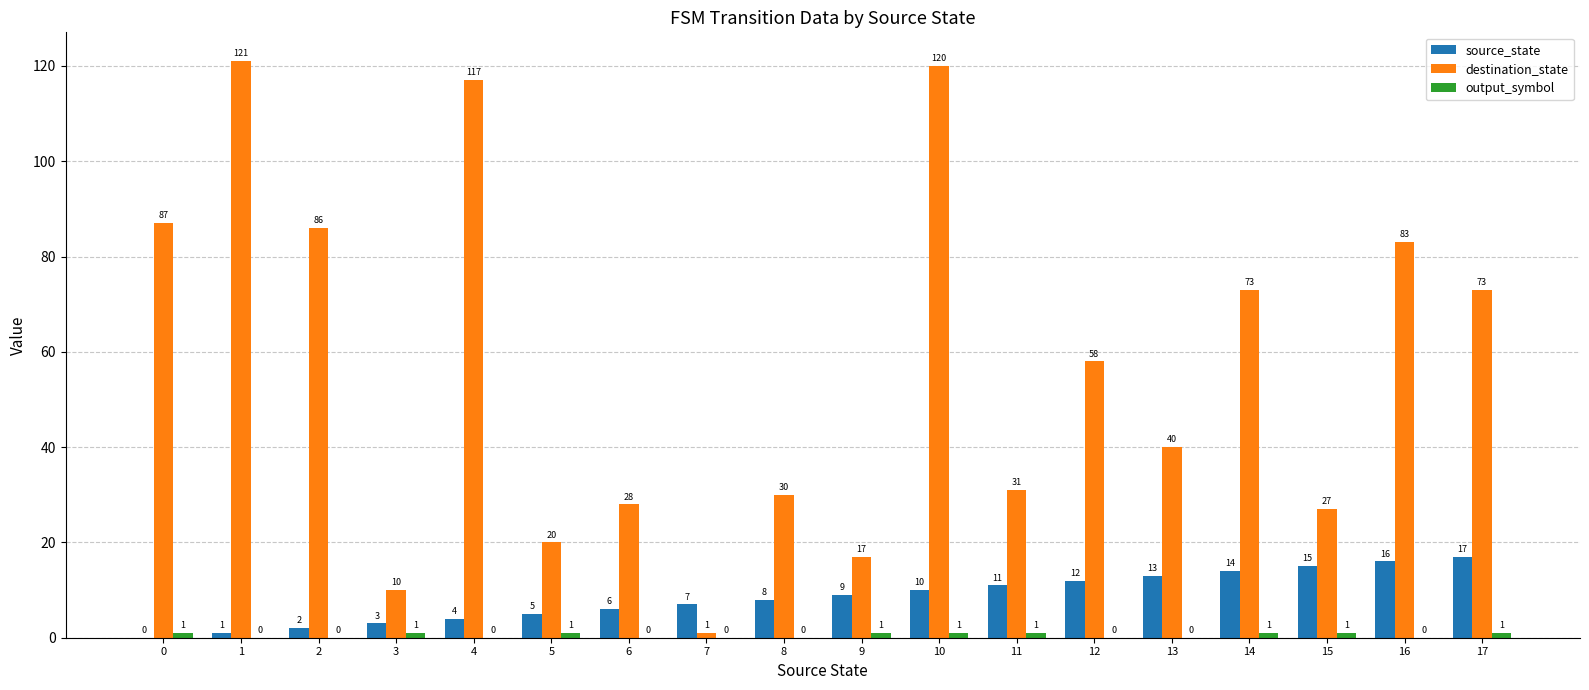

What is the greatest value displayed?

121